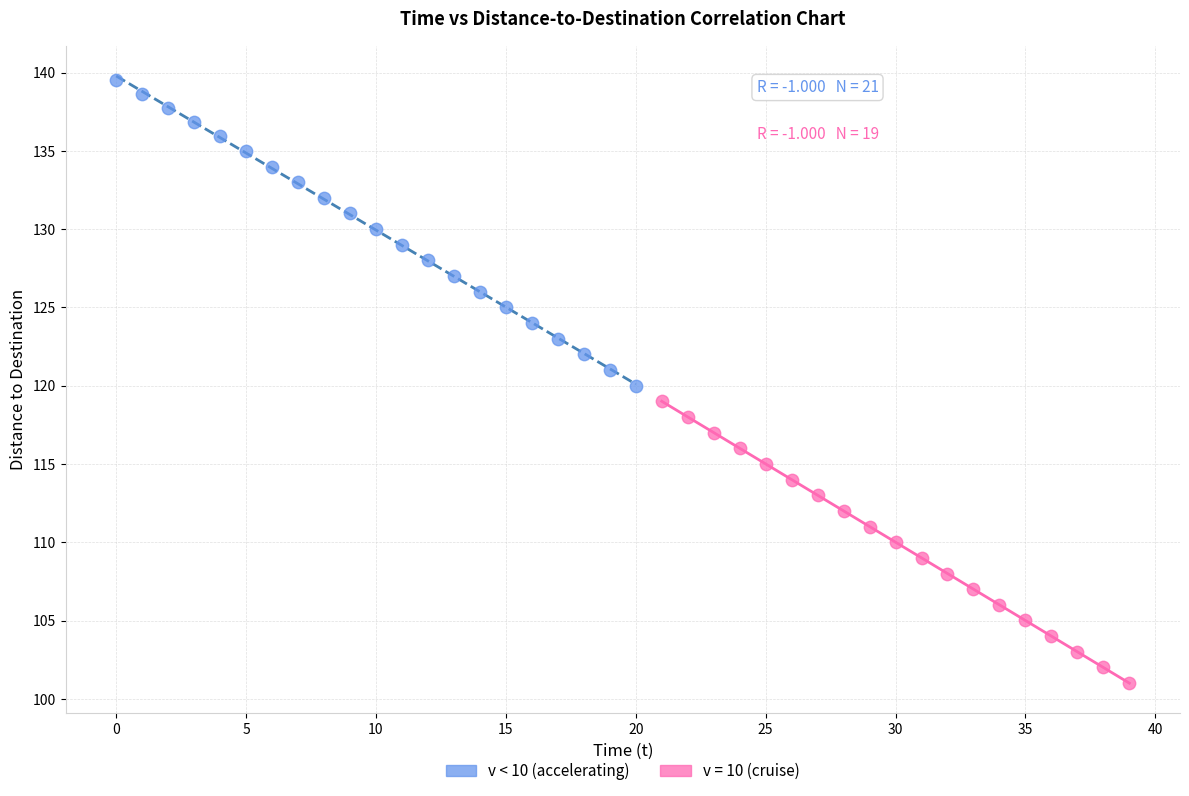

Which series has the widest spread of Y values?

v < 10 (accelerating)